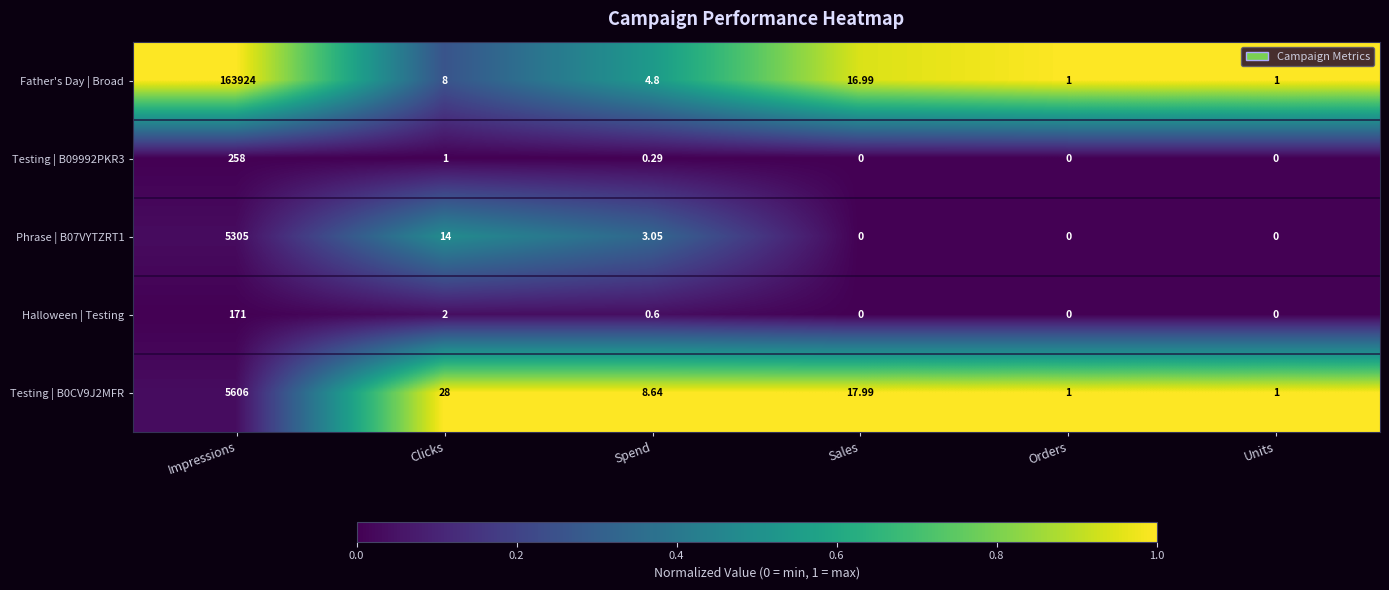

At which category is the sum across all series the highest?

Impressions